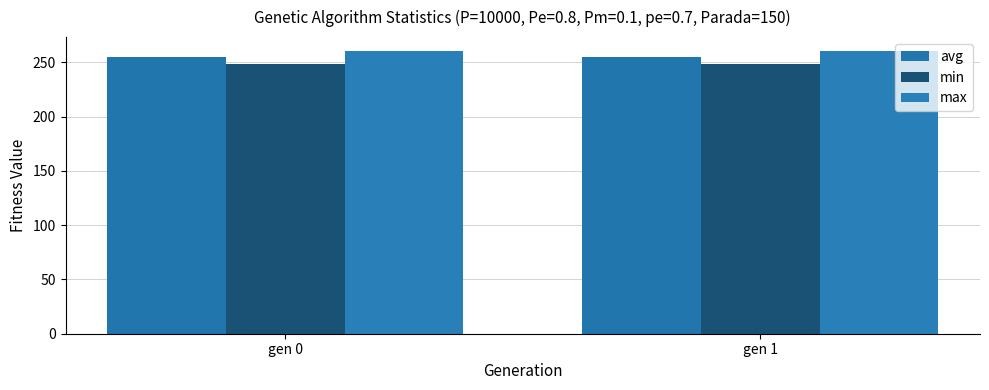

Is it true that avg equals 84.6 at gen 1?

False